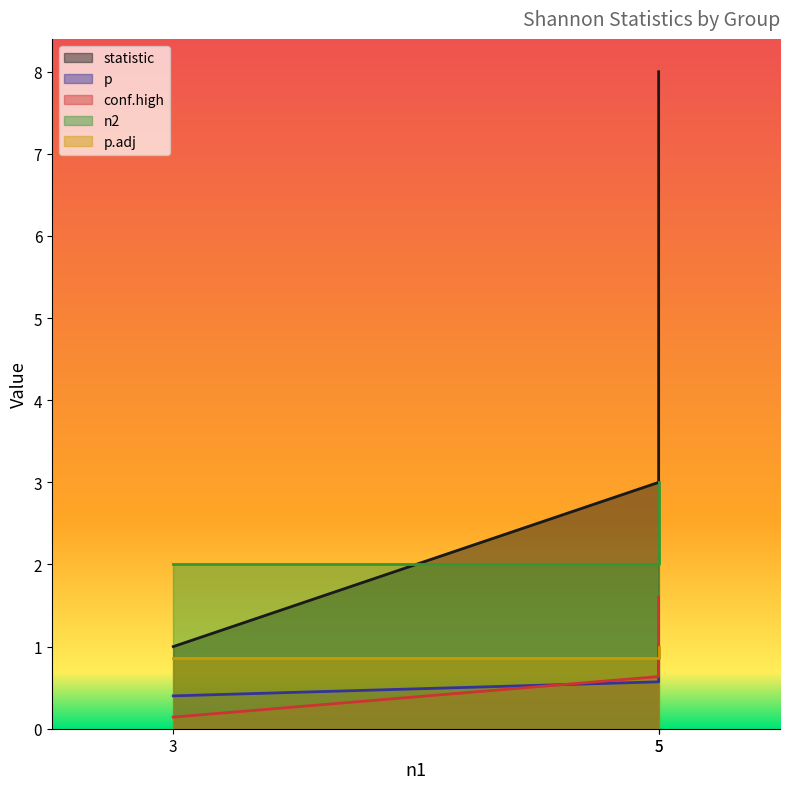

Between 3 and 5, which series saw the biggest shift?

statistic